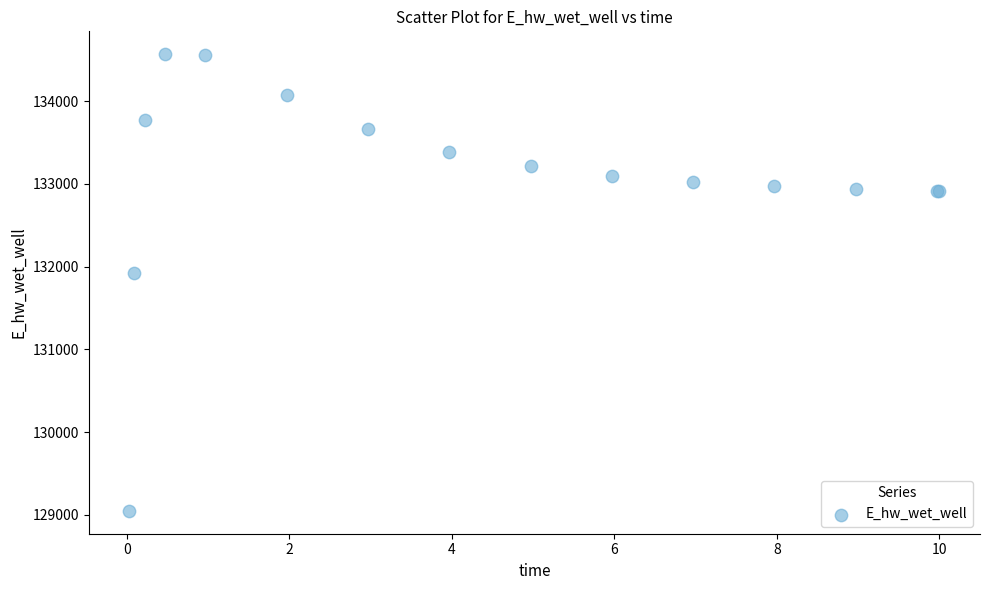

What Y value in the scatter plot is closest to 131806?

131926.4